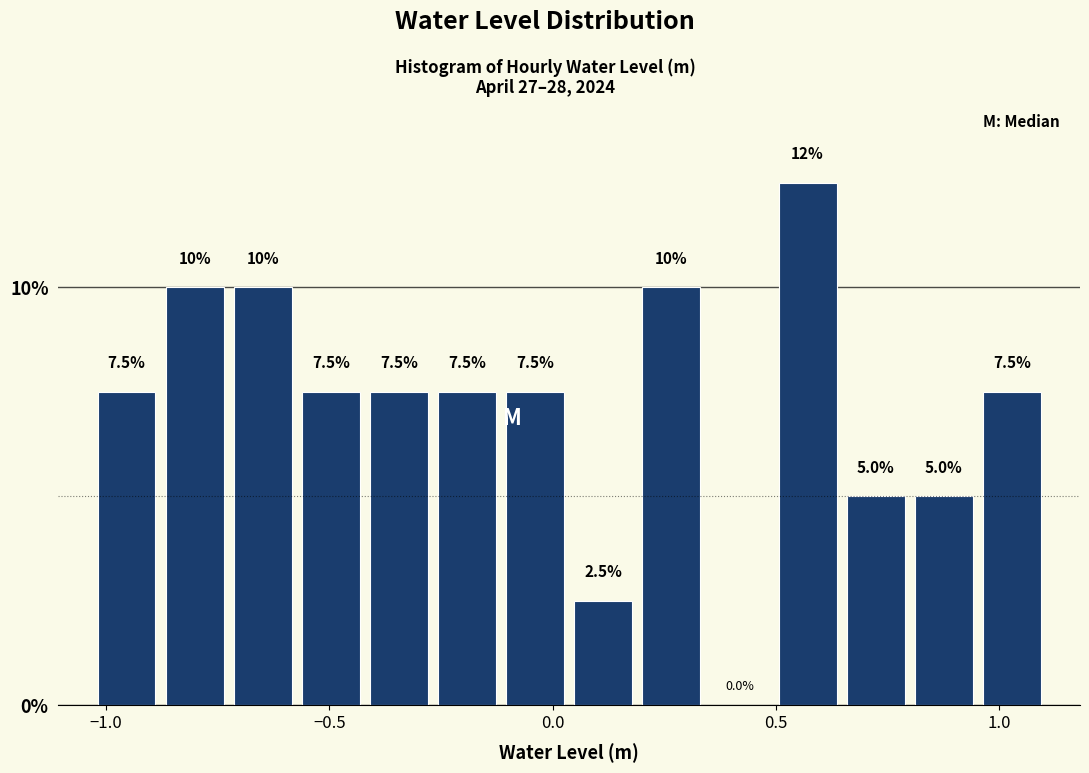

Read against the x-axis, roughly where is the centre of the tallest bar?

0.55